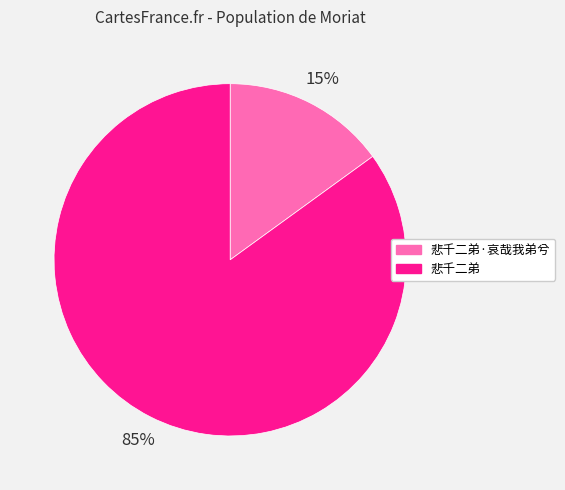

To the nearest percent, what is the average slice percentage?

50%